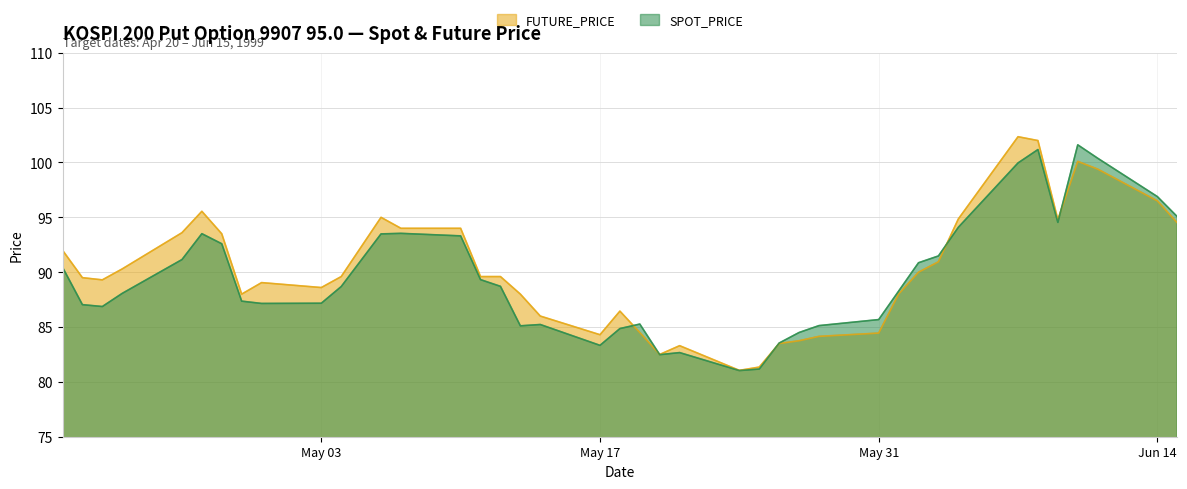

True or false: SPOT_PRICE has more than 0 interior local peaks.

True